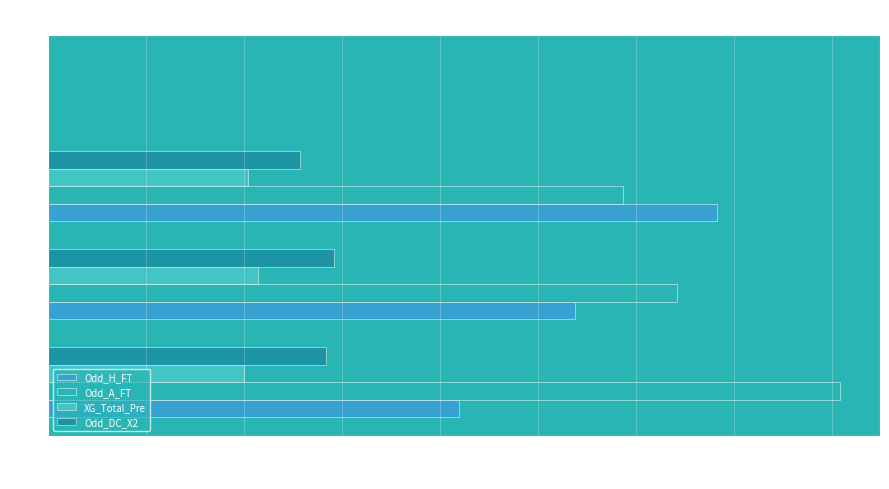

What is the sum of all Odd_H_FT values?

8.2